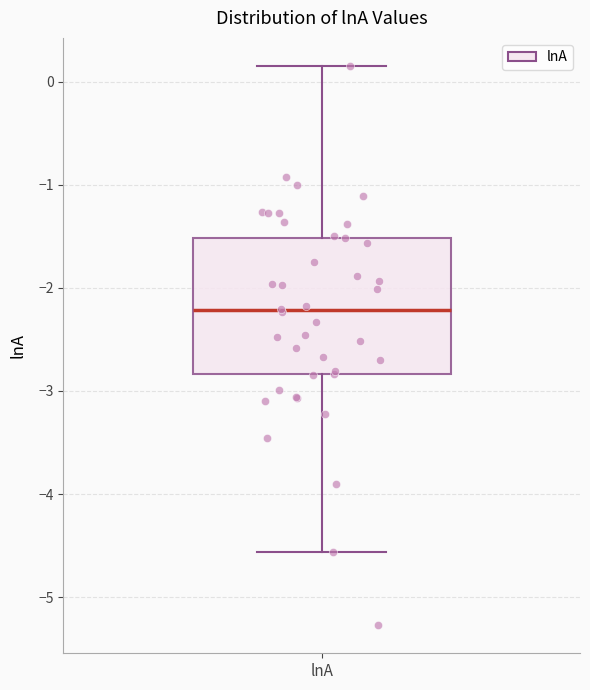

Where does the median line of the box for lnA sit on the y-axis? The values are not printed on the chart, so give them approximately, as read against the axis.

-2.2